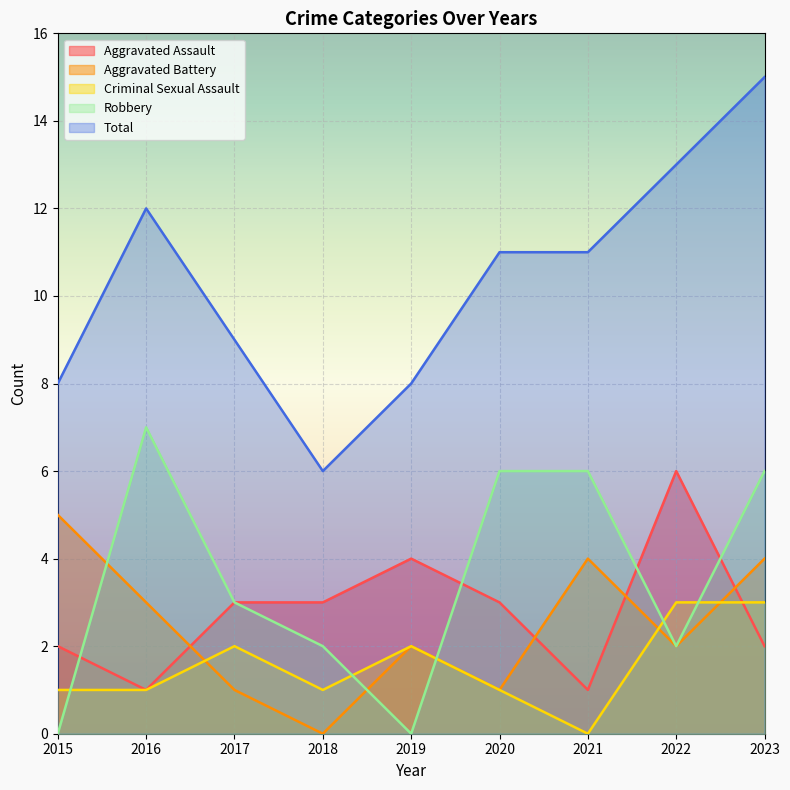

Rank the series by their maximum value, from lowest to highest.

Criminal Sexual Assault, Aggravated Battery, Aggravated Assault, Robbery, Total